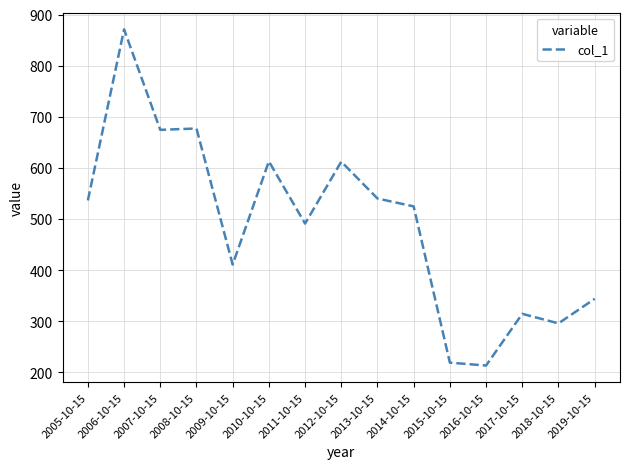

The value at 2013-10-15 is 934.9. True or false?

False